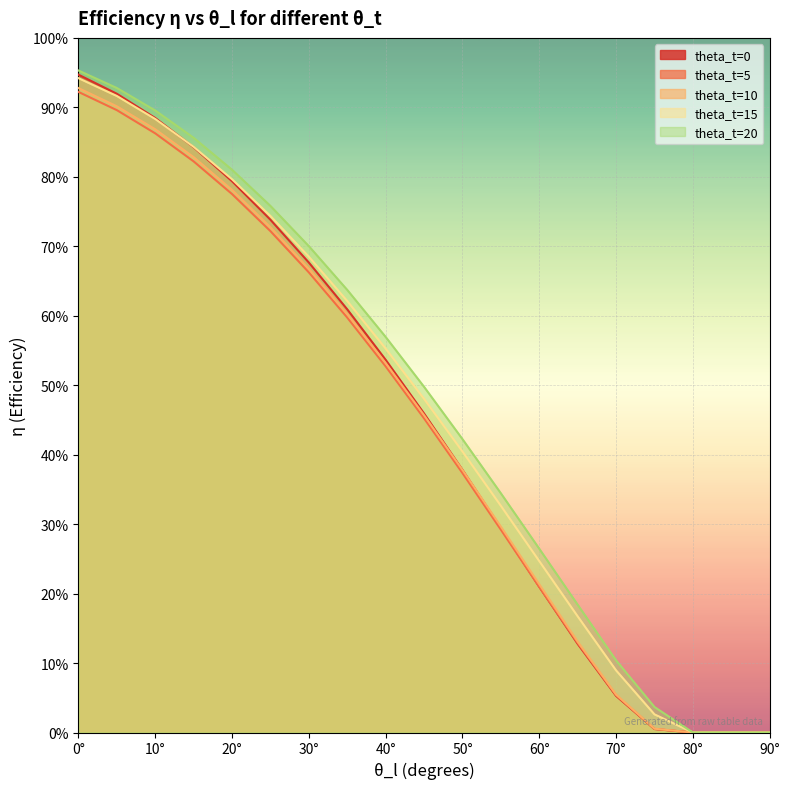

What is the difference between the second highest and minimum values in the theta_t=10 series?

0.9